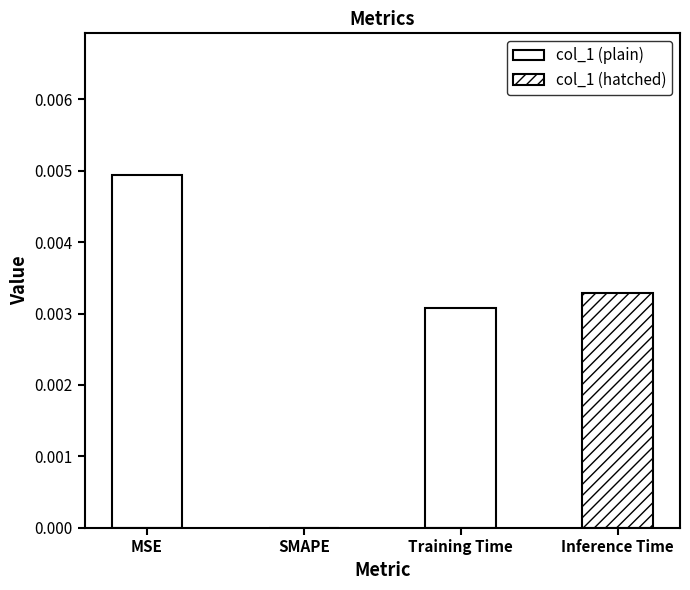

Which category has the highest value across all series?

MSE